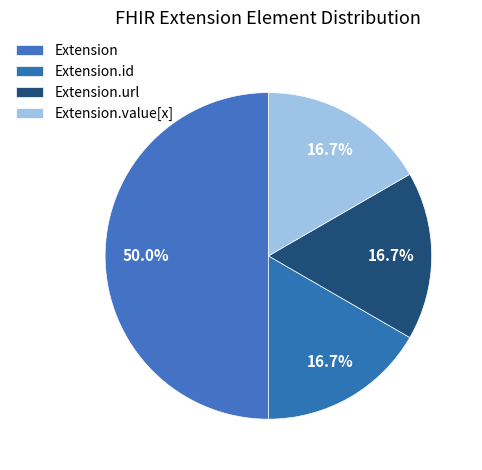

To the nearest percent, what is the average slice percentage?

25%